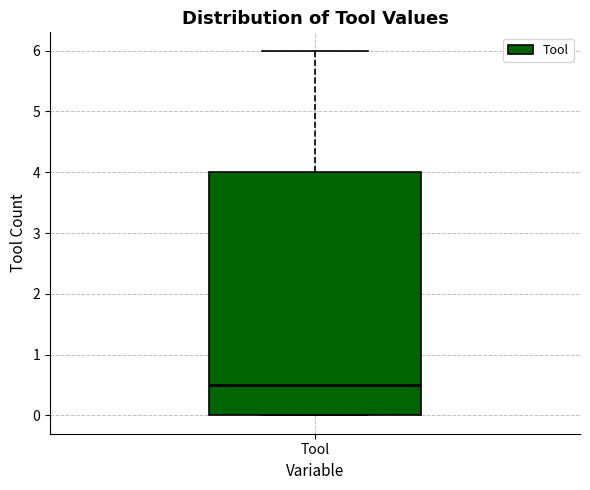

Read this box plot against the y-axis: the position of the median line, the range covered by the box, and the ends of both whiskers. The values are not printed on the chart, so give them approximately, as read against the axis.

median 0.5, box 0.0 to 4.0, whiskers 0.0 to 6.0